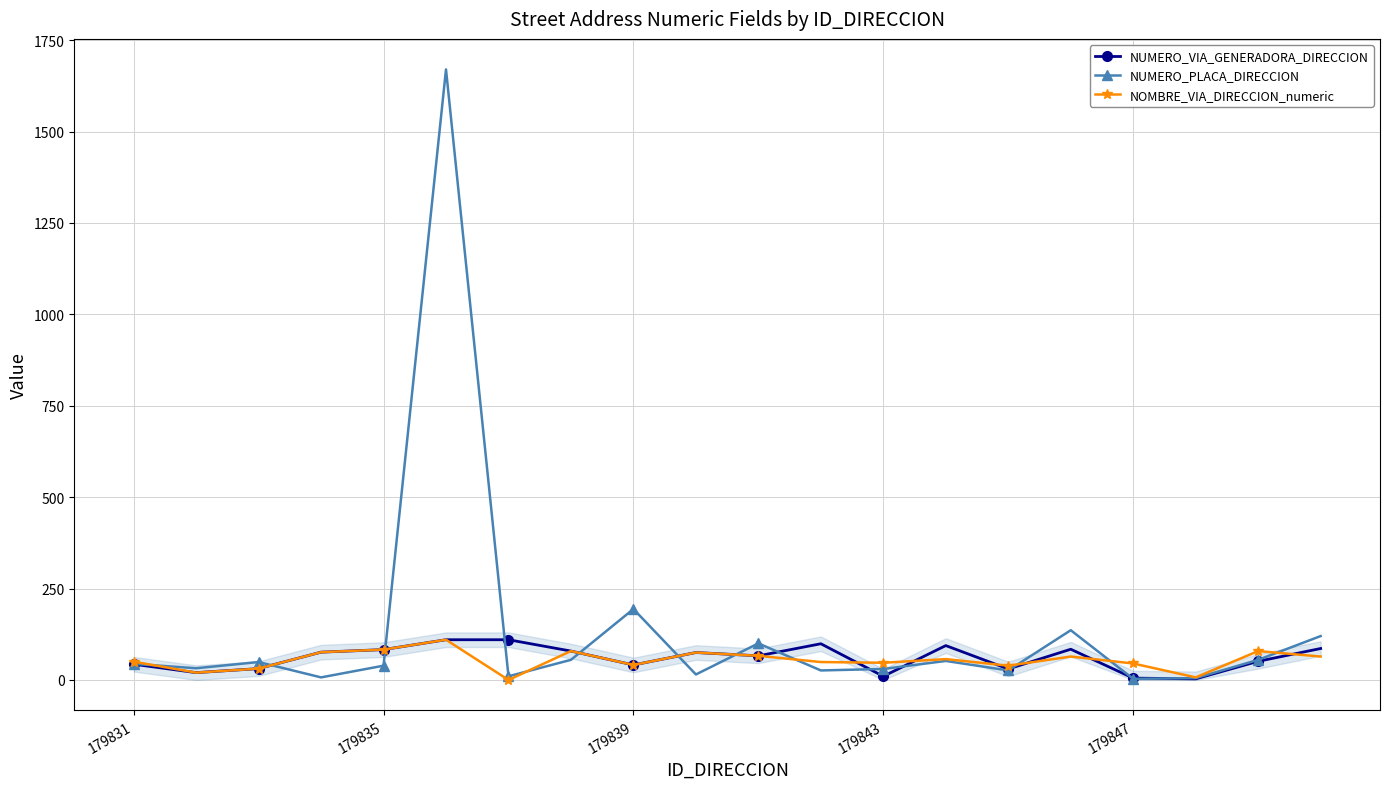

Which series has the widest spread of values?

NUMERO_PLACA_DIRECCION